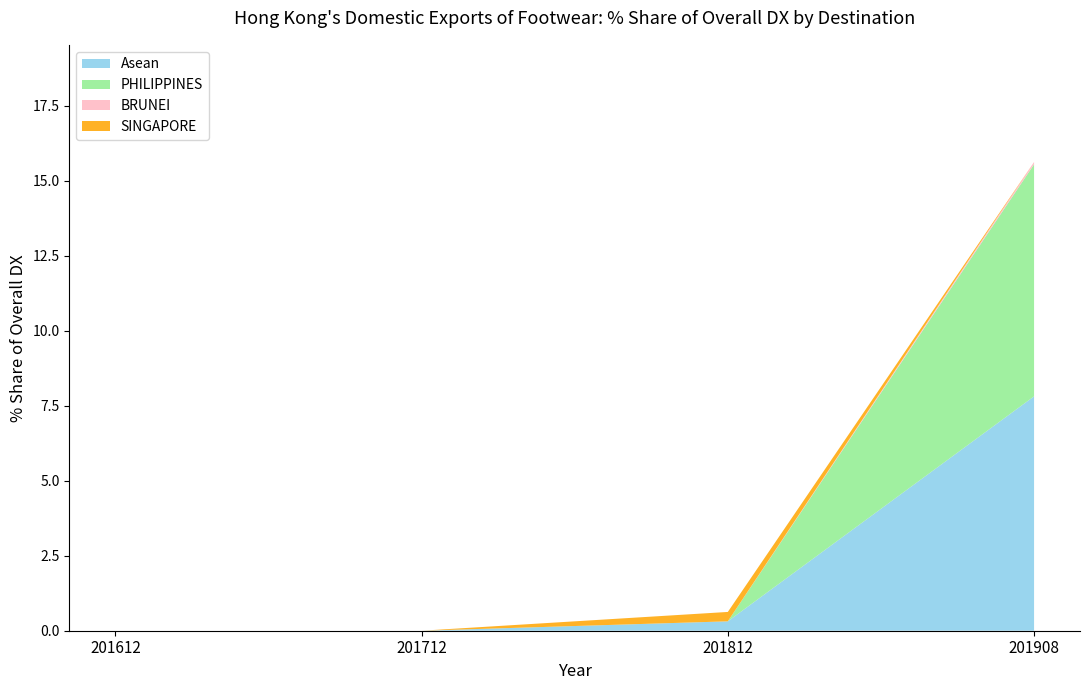

The value of Asean at 201908 is 13.2. True or false?

False